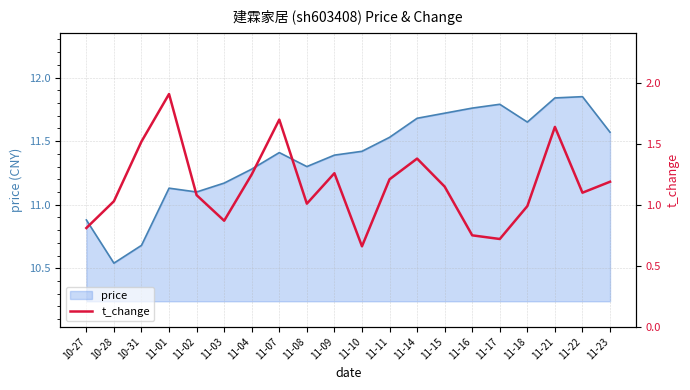

Where is the data nearest to the value 1?

11-08